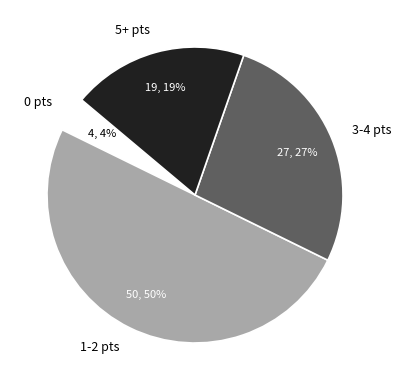

To the nearest percent, what percentage of the pie is 0 pts?

4%